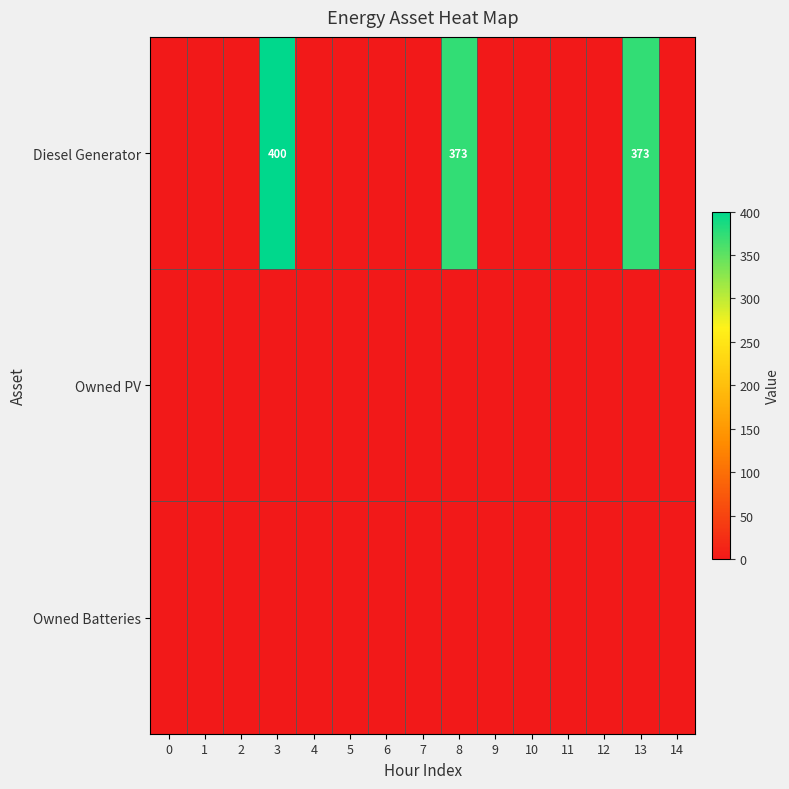

The Diesel Generator series shows 373 at 13. True or false?

True